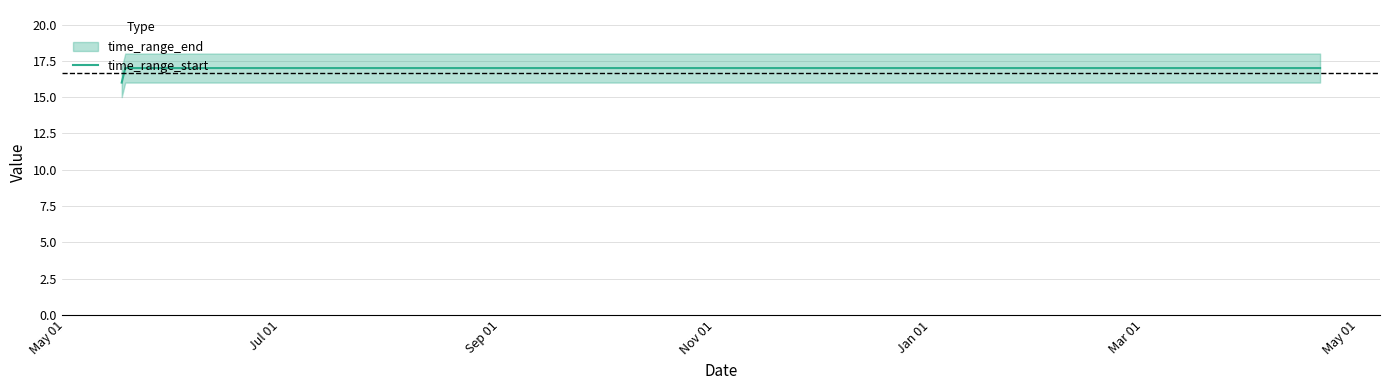

What is the highest value of the time_range_start series?

17